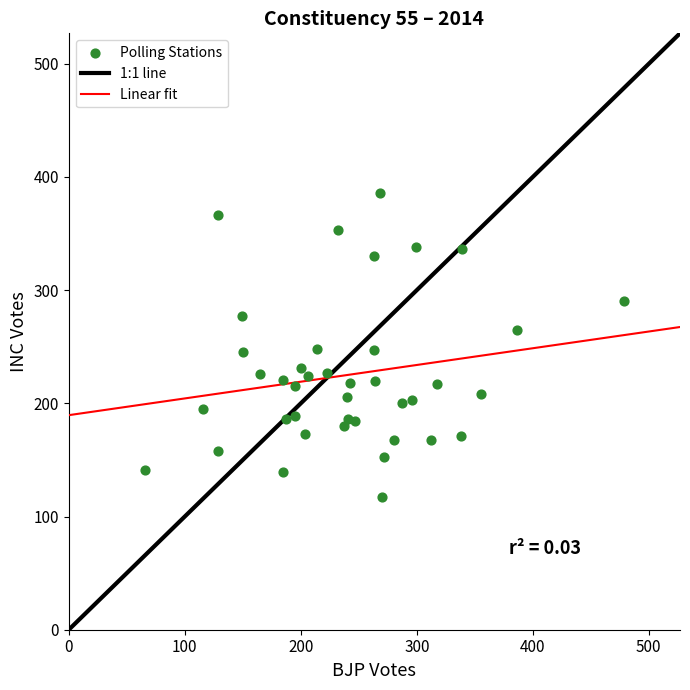

What is the range of Y values (max minus min)?

269